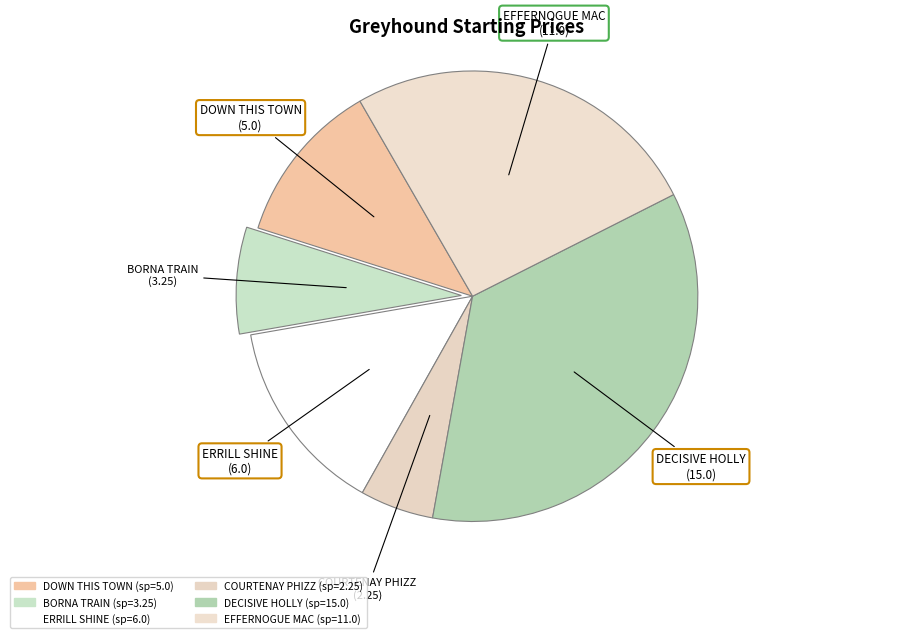

Does EFFERNOGUE MAC represent more than half of the total?

No